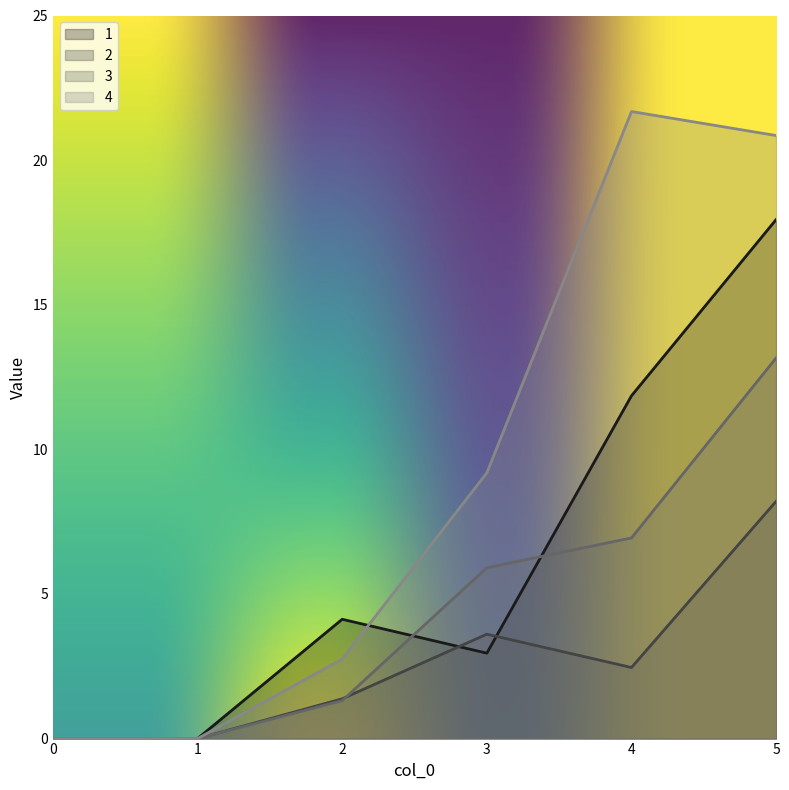

What is the difference between the 3 values at 5 and 1?

13.2